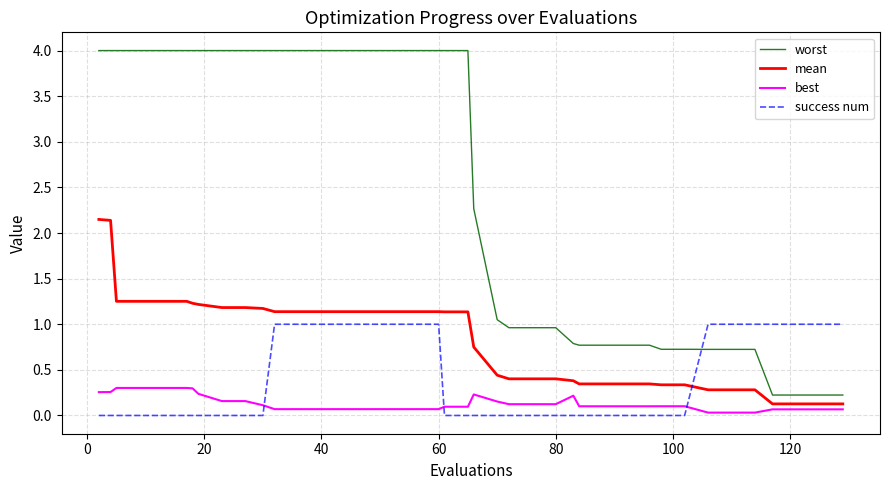

What is the greatest value displayed?

4.0